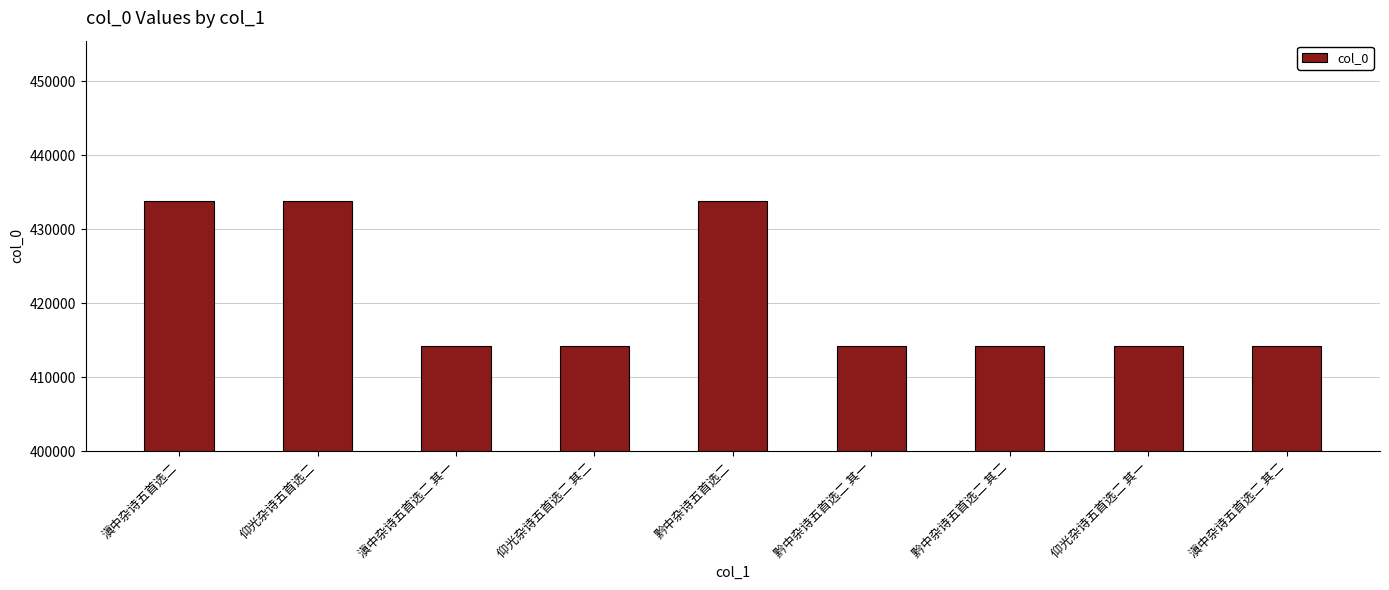

How many data points are less than 414262?

4